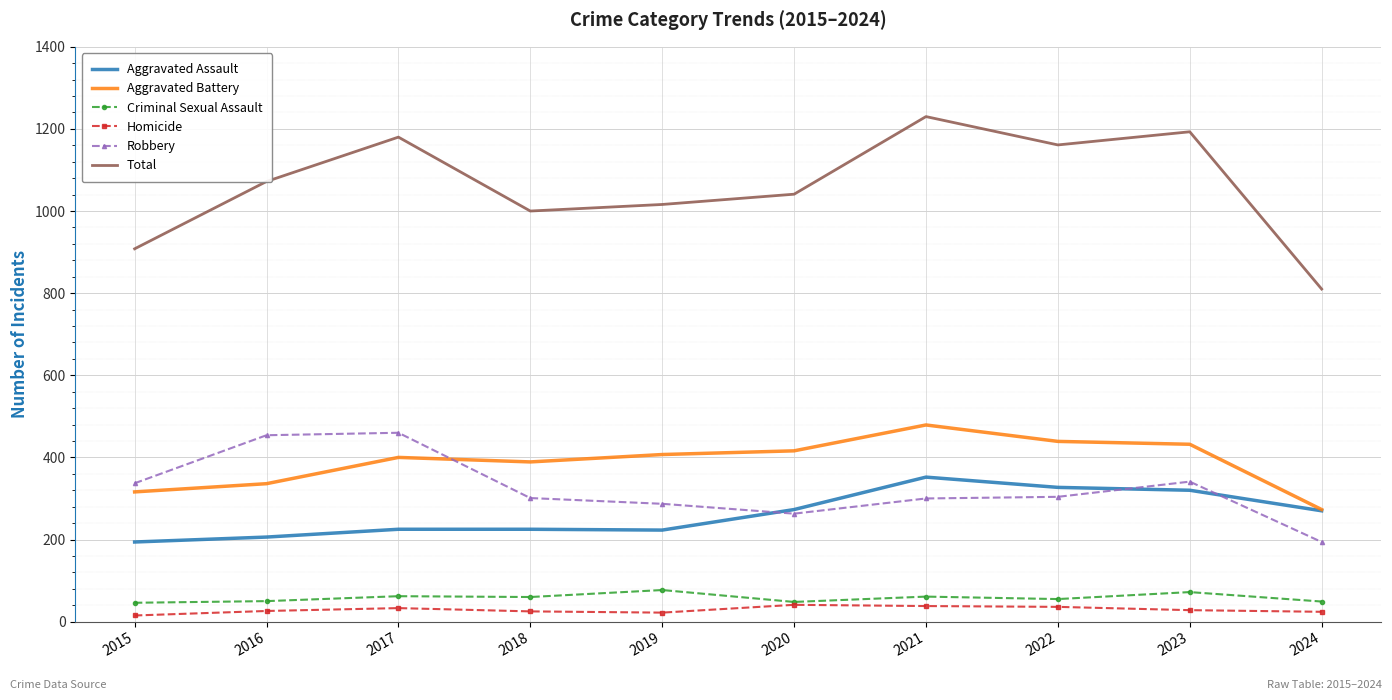

The value of Robbery at 2017 is 270. True or false?

False